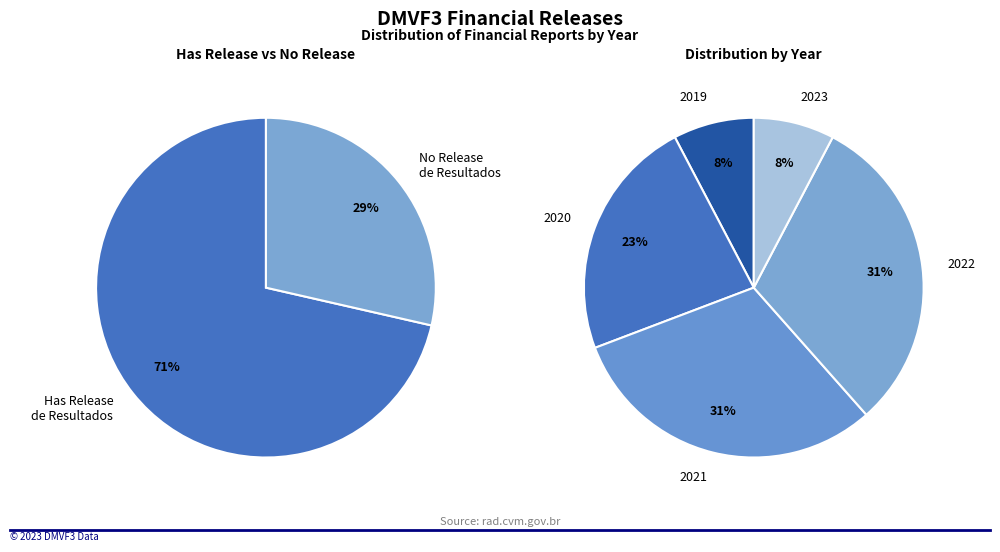

To the nearest percent, what portion does 1 represent?

8%